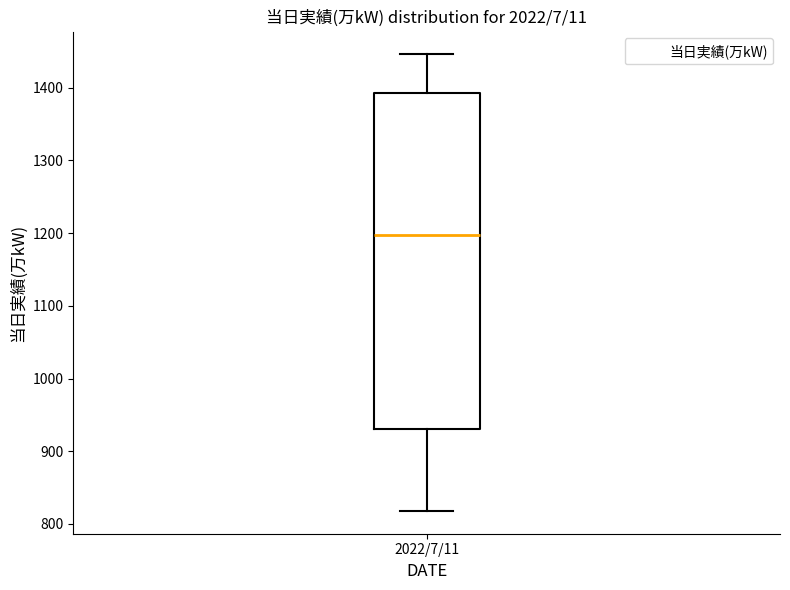

Transcribe this box plot: give where the median line is, the range the box spans, and where the two whiskers end, as read against the y-axis. The values are not printed on the chart, so give them approximately, as read against the axis.

median 1200, box 930 to 1390, whiskers 820 to 1450